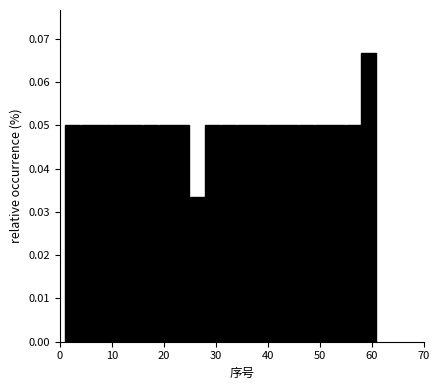

Read against the x-axis, roughly where is the centre of the tallest bar?

59